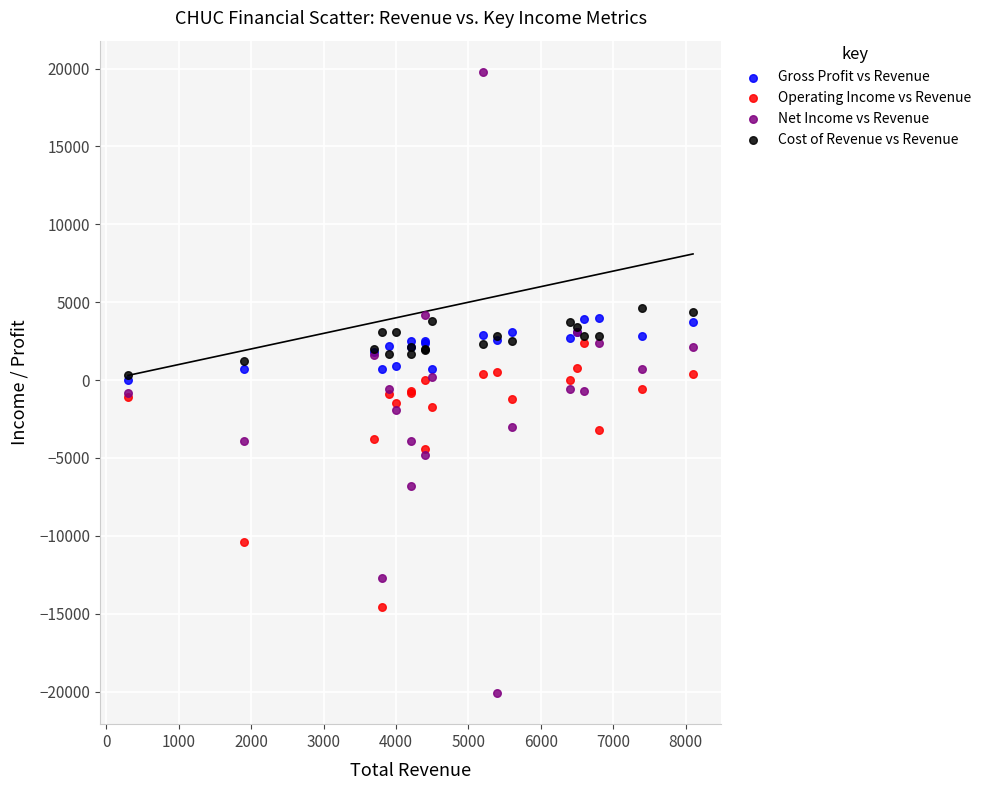

In the Operating Income vs Revenue series, what Y value is closest to -6100?

-4400